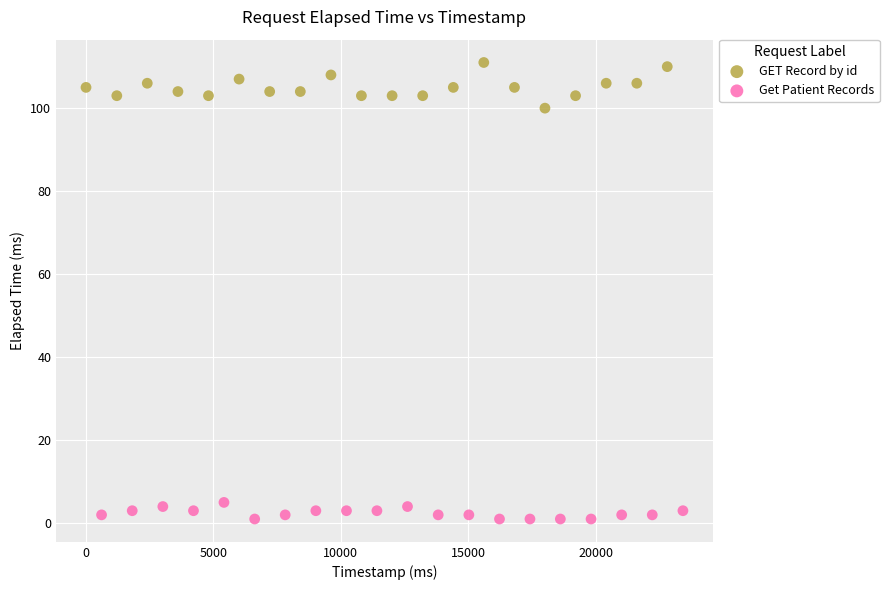

Which series has the largest Y range (max minus min)?

GET Record by id